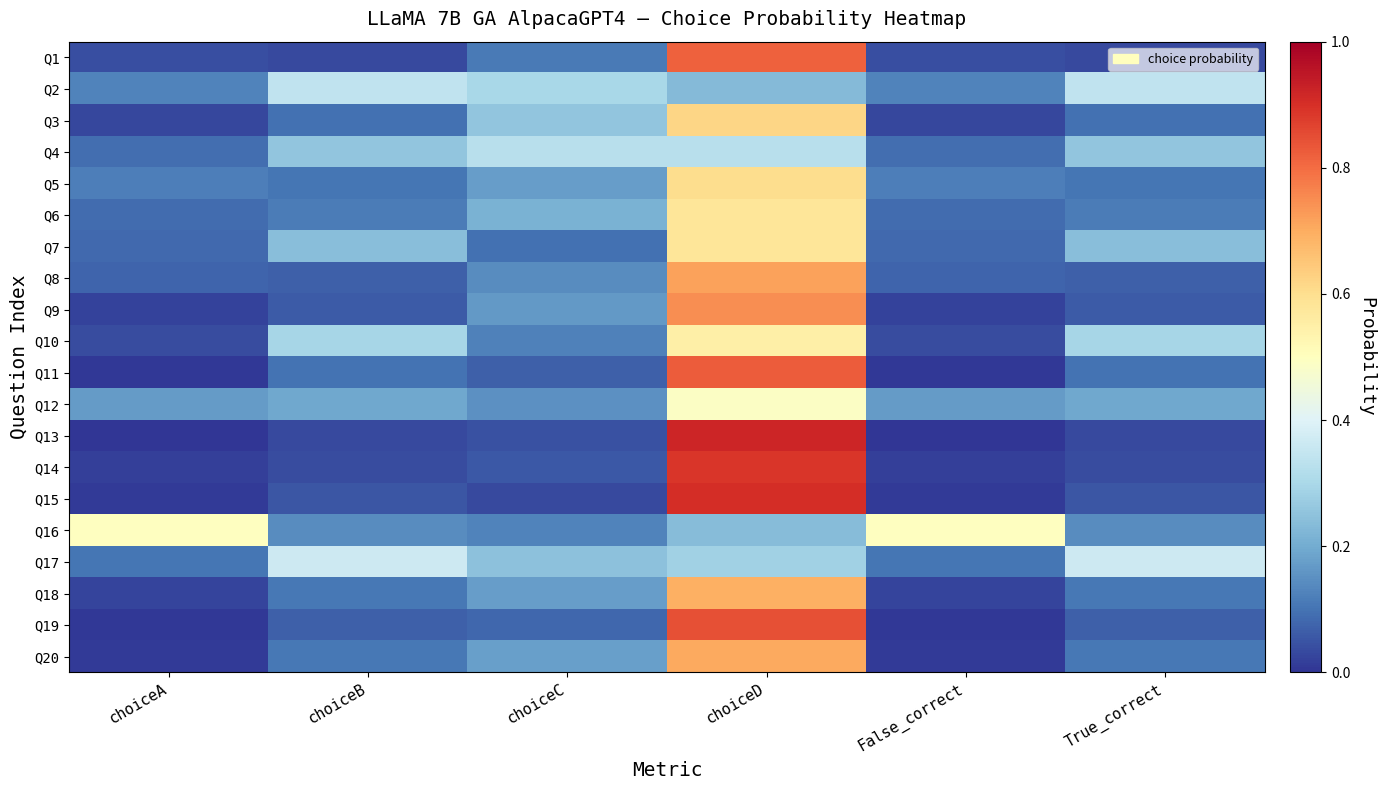

What is the maximum value shown in the chart?

0.9